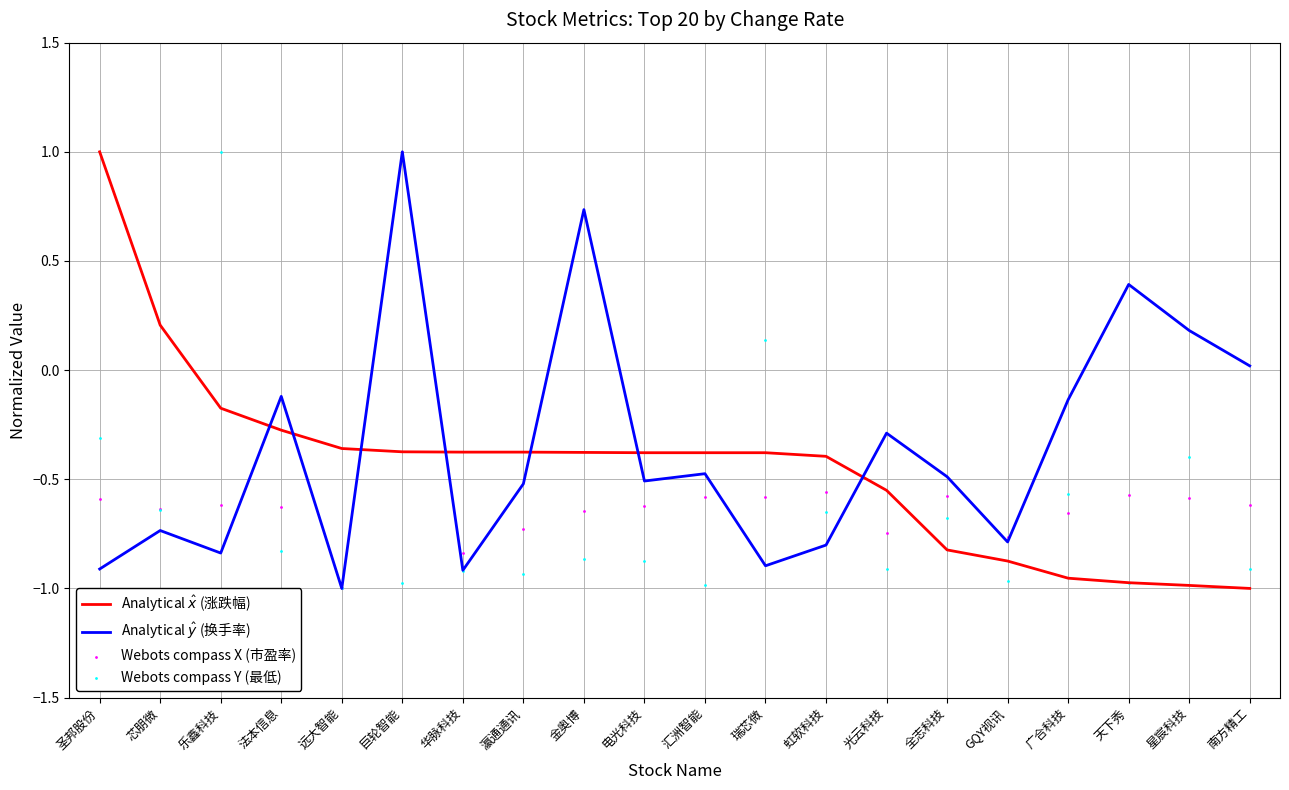

Which series has the largest total across all categories?

Analytical $\hat{y}$ (换手率)